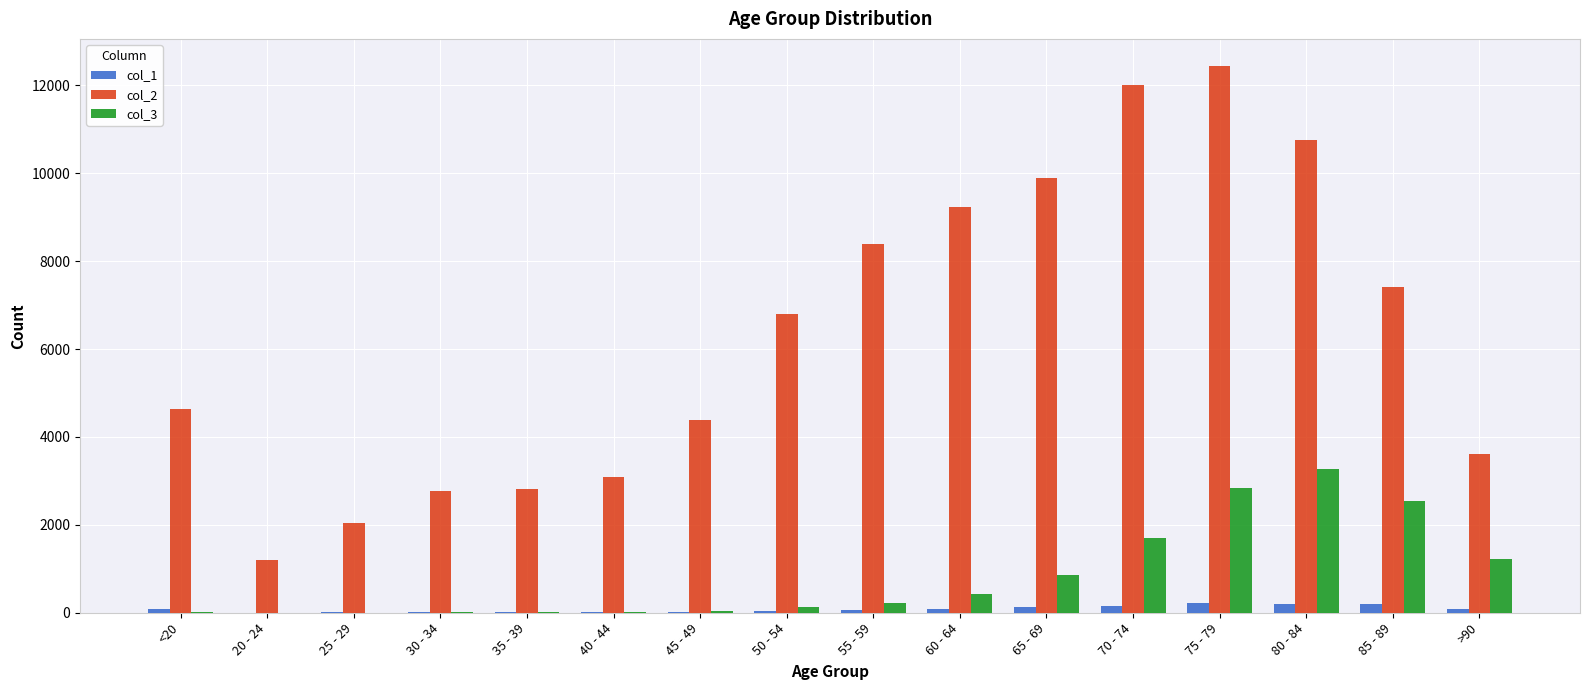

At which category is the sum across all series the highest?

75 - 79